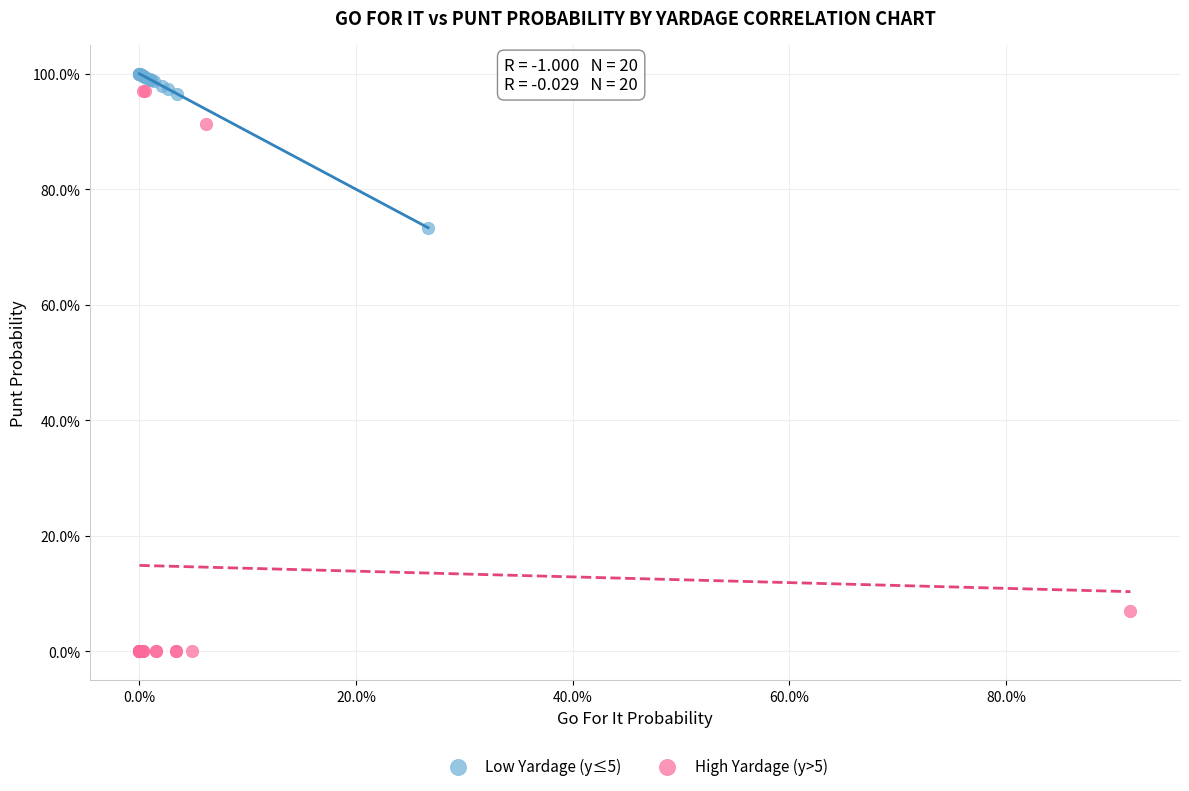

What are all the series names shown in the legend?

Low Yardage (y≤5), High Yardage (y>5)